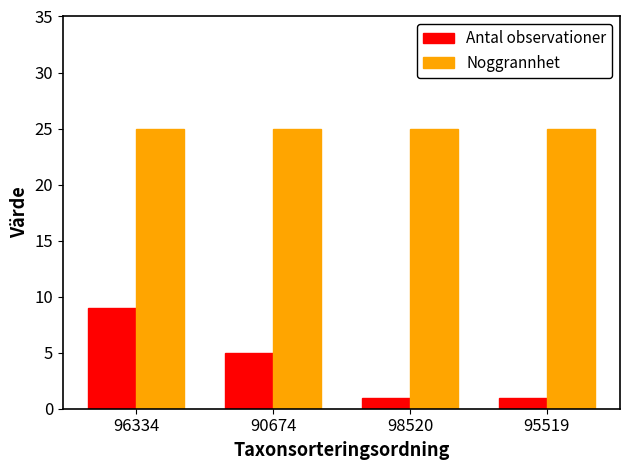

List the series in order of their peak value, highest first.

Noggrannhet, Antal observationer